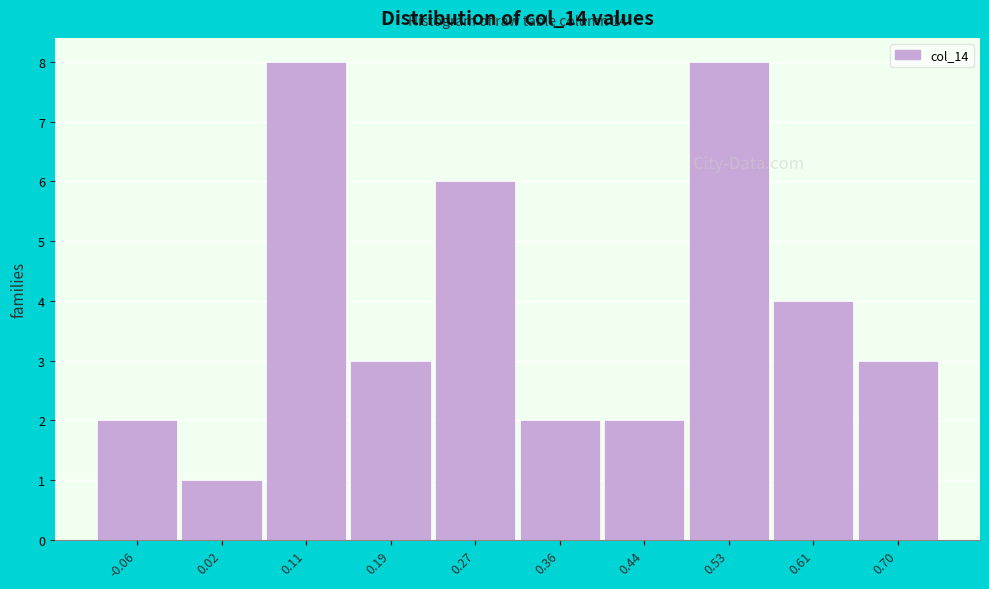

Reading left to right, what are all the values shown in this chart?

2	1	8	3	6	2	2	8	4	3